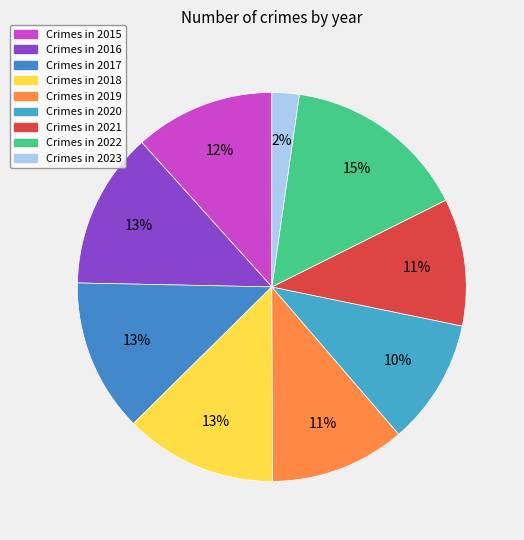

What is the largest slice in the pie chart?

2022